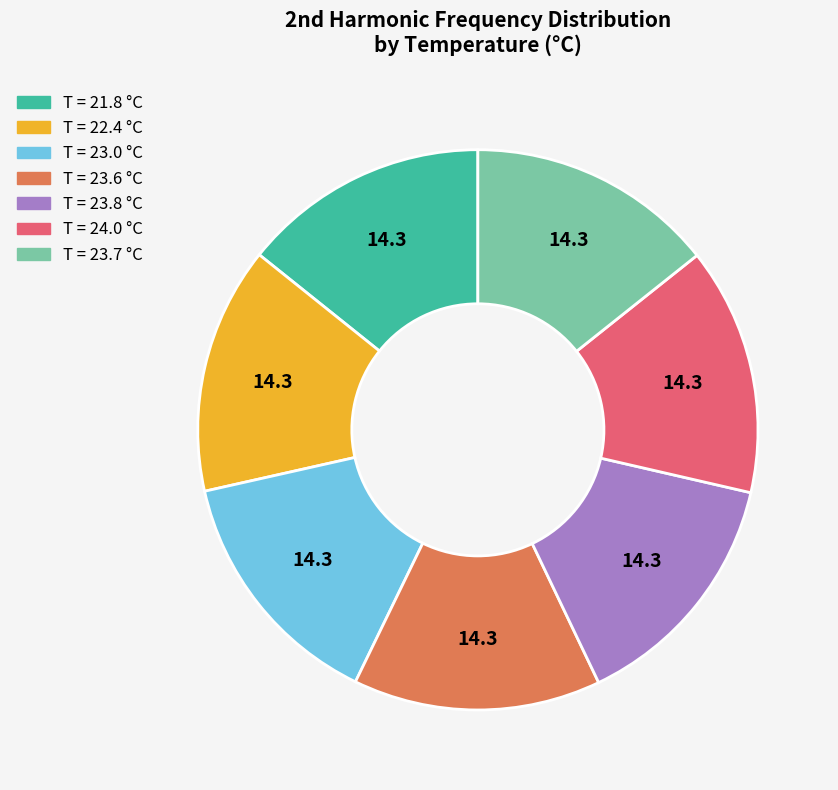

Is there any slice that represents more than half of the pie?

No